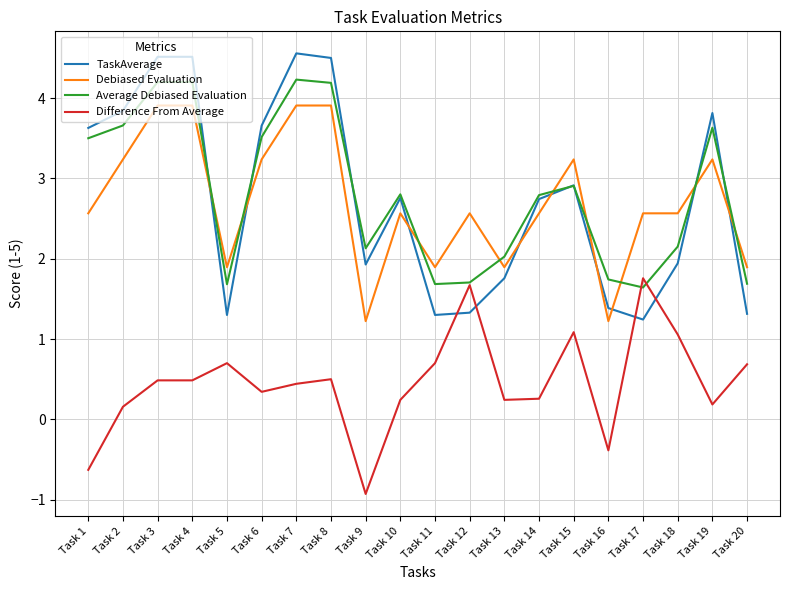

What value does the Debiased Evaluation series have at Task 14?

2.6